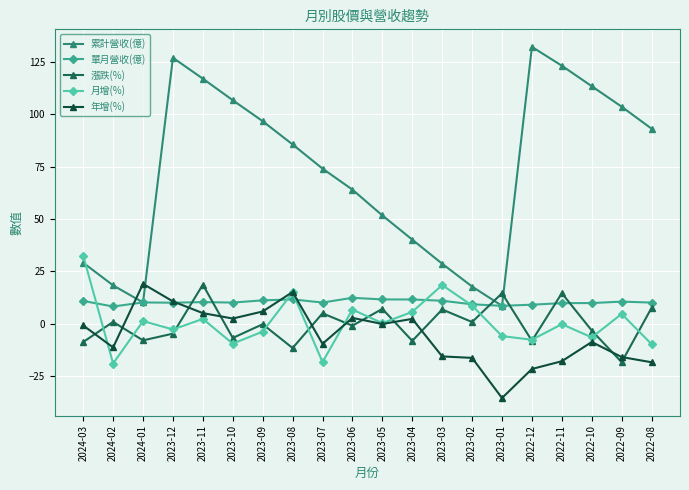

What is the sum of the 漲跌(%) values at 2022-11 and 2023-03?

21.3